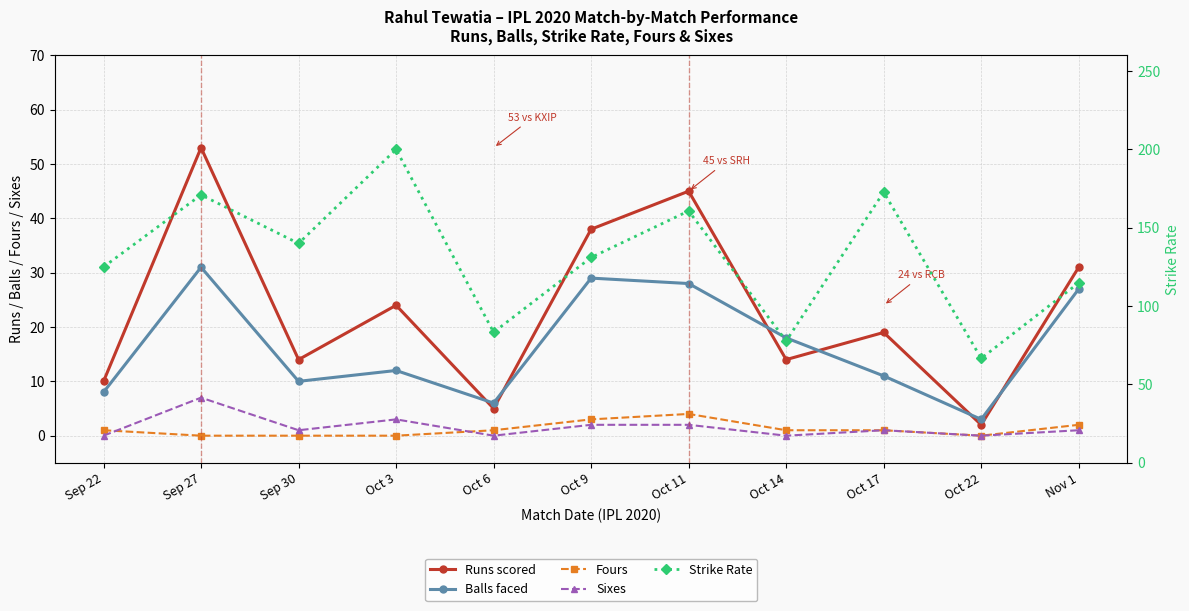

Reading left to right, extract all data points from this chart.

Runs scored: 10.0	53.0	14.0	24.0	5.0	38.0	45.0	14.0	19.0	2.0	31.0
Balls faced: 8.0	31.0	10.0	12.0	6.0	29.0	28.0	18.0	11.0	3.0	27.0
Fours: 1.0	0.0	0.0	0.0	1.0	3.0	4.0	1.0	1.0	0.0	2.0
Sixes: 0.0	7.0	1.0	3.0	0.0	2.0	2.0	0.0	1.0	0.0	1.0
Strike Rate: 125.0	171.0	140.0	200.0	83.3	131.0	160.7	77.8	172.7	66.7	114.8